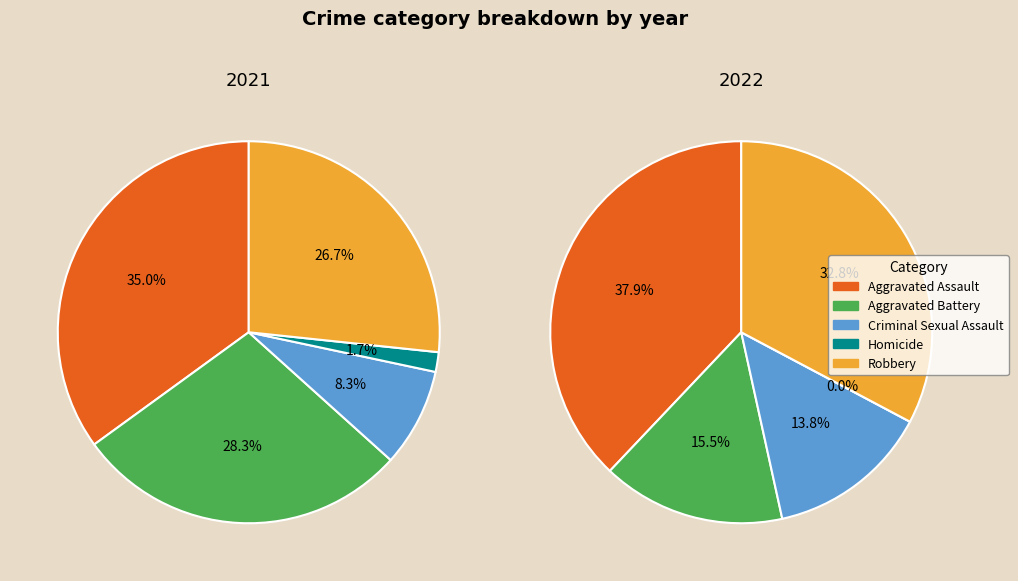

How many segments does this pie chart have?

5